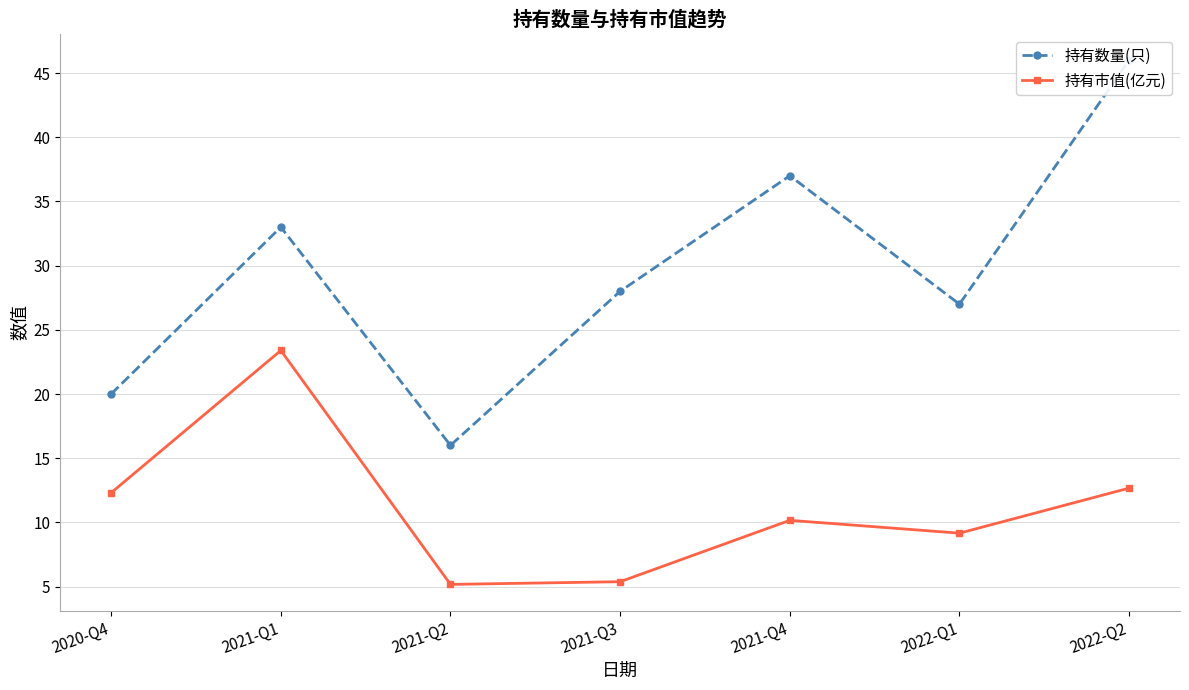

Count the number of data series in this chart.

2